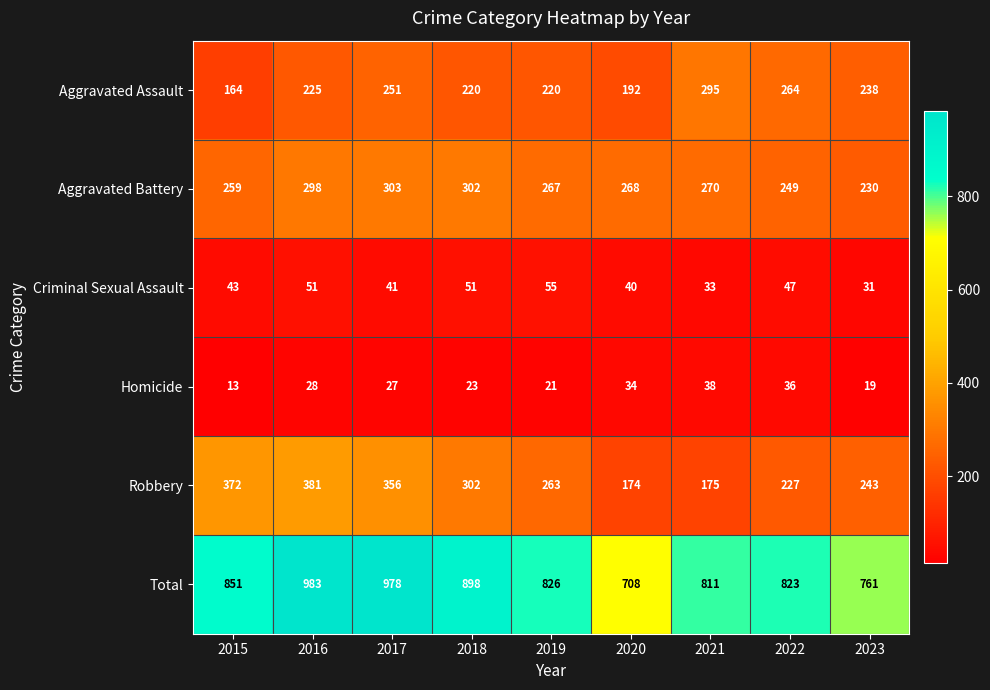

The value of Homicide at 2016 is 28. True or false?

True